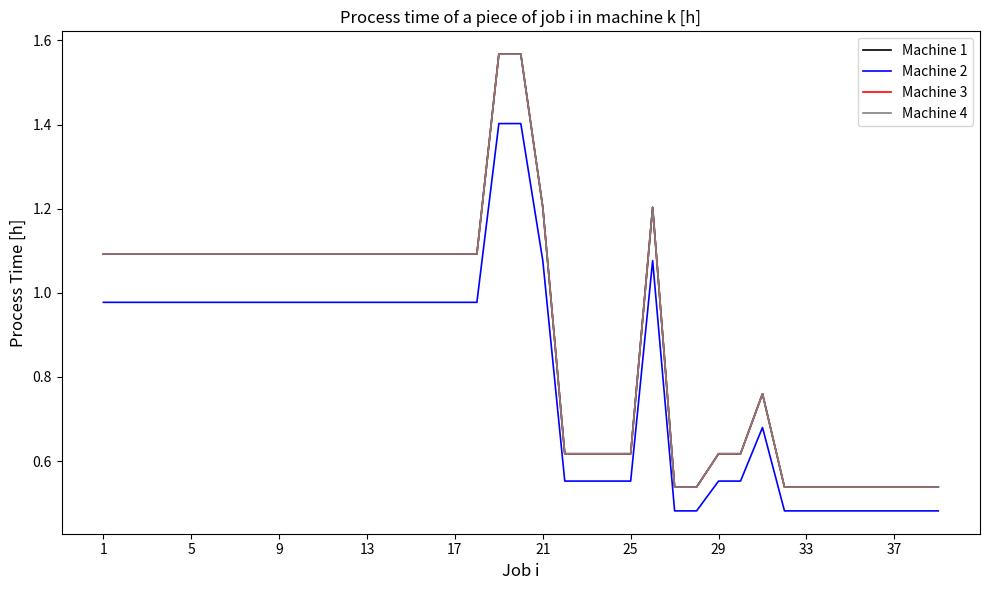

What is the difference between the maximum and minimum values in the Machine 3 series?

1.0